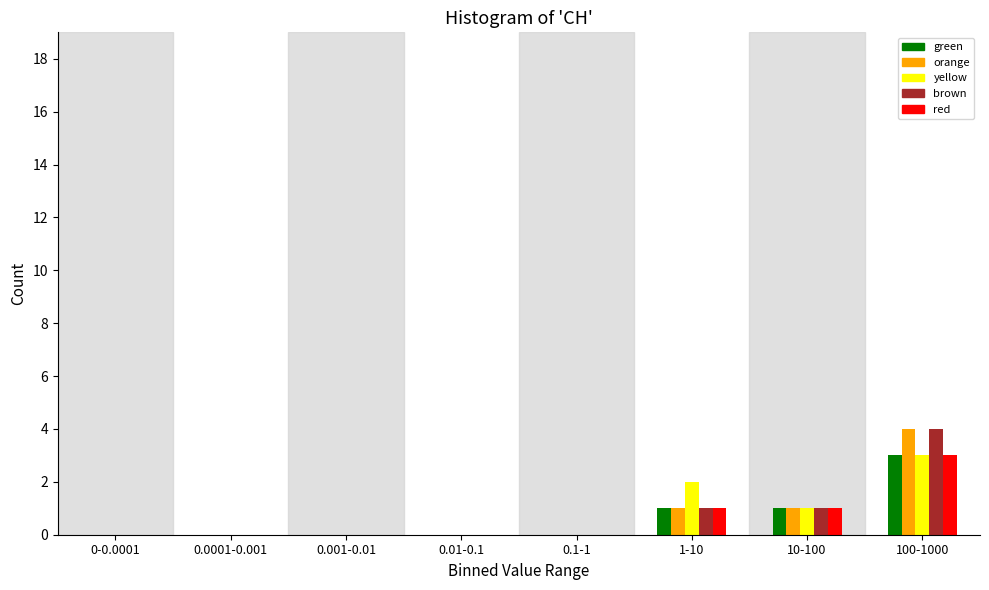

At which category is the sum across all series the highest?

100-1000